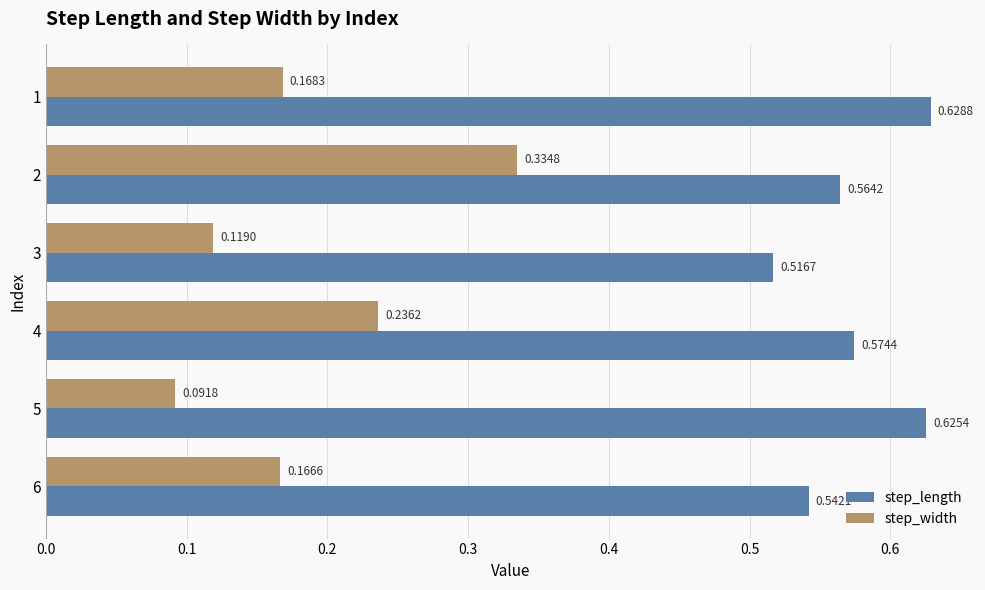

Rank the series by their average value, from highest to lowest.

step_length, step_width